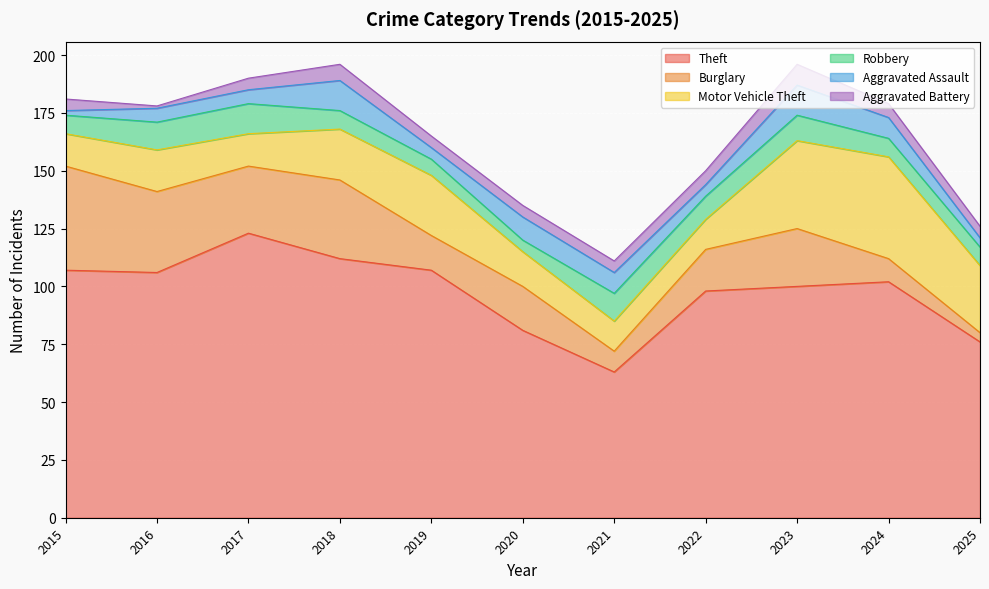

True or false: Burglary and Robbery cross at least once.

True